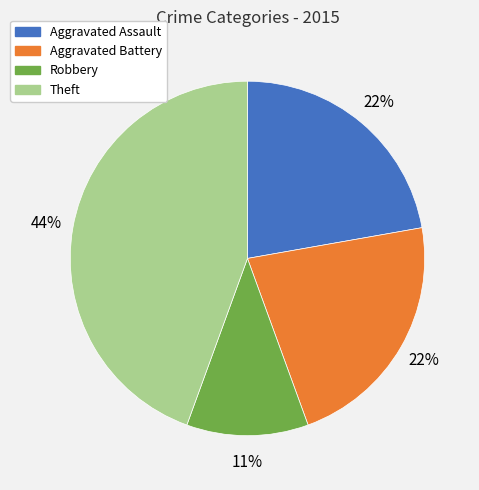

Is there any slice that represents more than half of the pie?

No